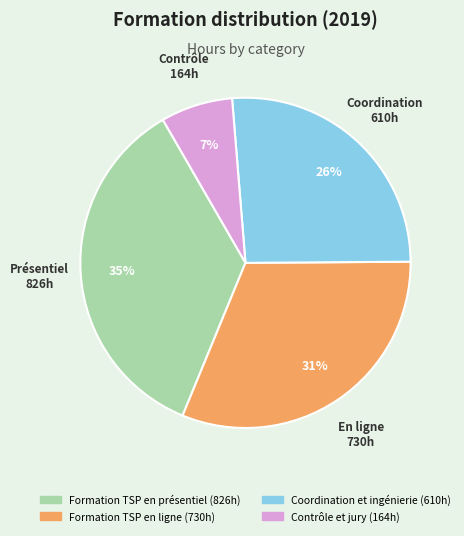

To the nearest percent, what is the difference between the largest and smallest slice percentages?

28%